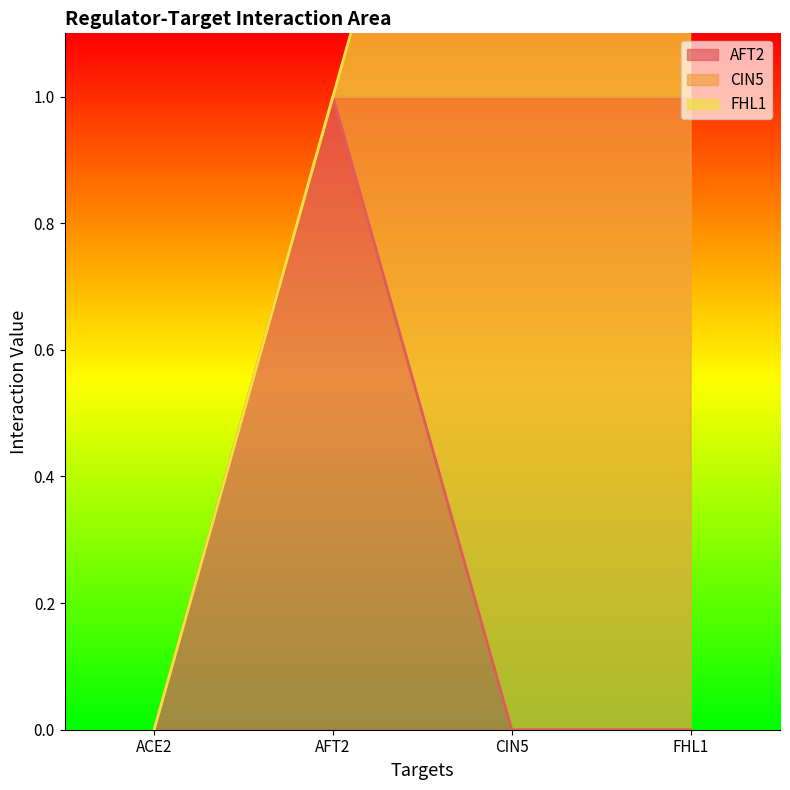

What is the difference between the maximum and minimum values in the AFT2 series?

1